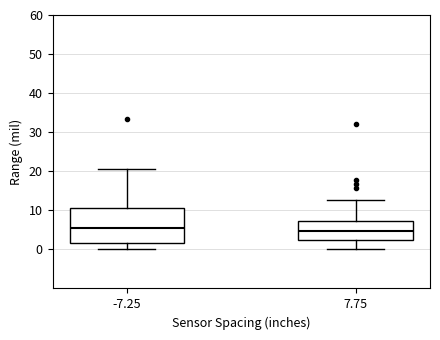

Reading left to right, read every box against the y-axis: the position of its median line, the range the box covers, and the ends of its whiskers. The values are not printed on the chart, so give them approximately, as read against the axis.

-7.25: median 5, box 2 to 11, whiskers 0 to 21
7.75: median 5, box 2 to 7, whiskers 0 to 13